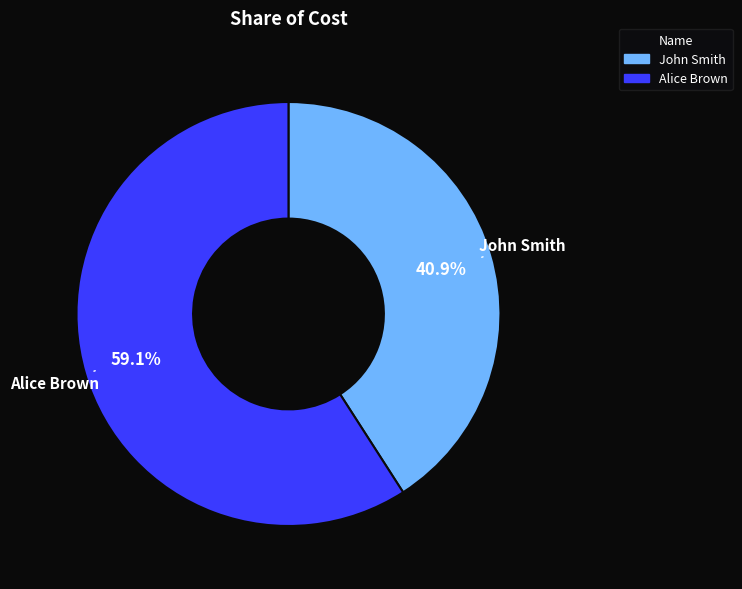

What is the ratio of the value at Alice Brown to the value at John Smith?

1.4